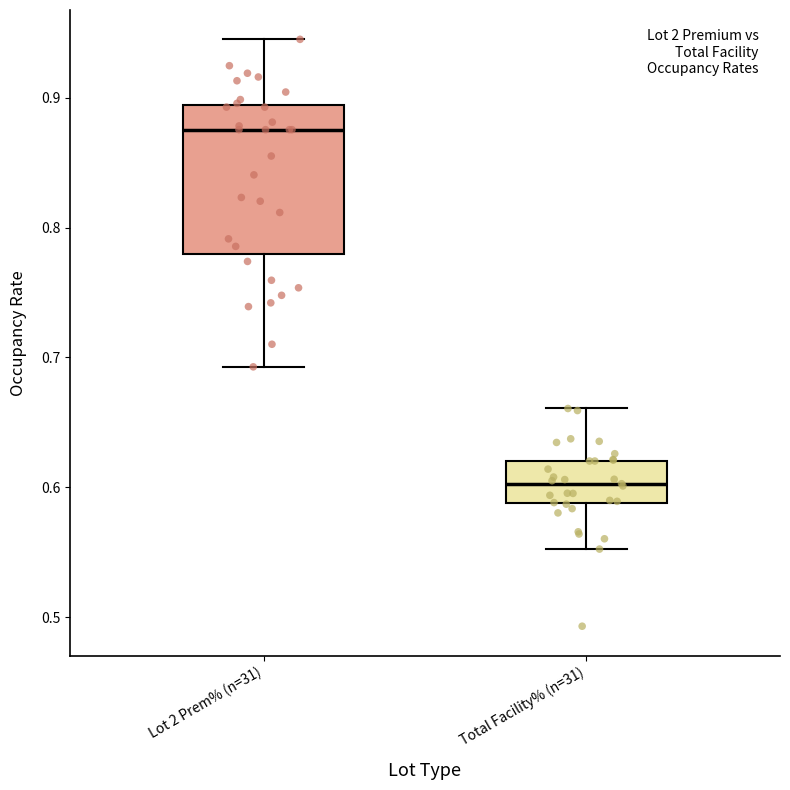

Reading left to right, read every box against the y-axis: the position of its median line, the range the box covers, and the ends of its whiskers. The values are not printed on the chart, so give them approximately, as read against the axis.

Lot 2 Prem% (n=31): median 0.88, box 0.78 to 0.89, whiskers 0.69 to 0.94
Total Facility% (n=31): median 0.60, box 0.59 to 0.62, whiskers 0.55 to 0.66